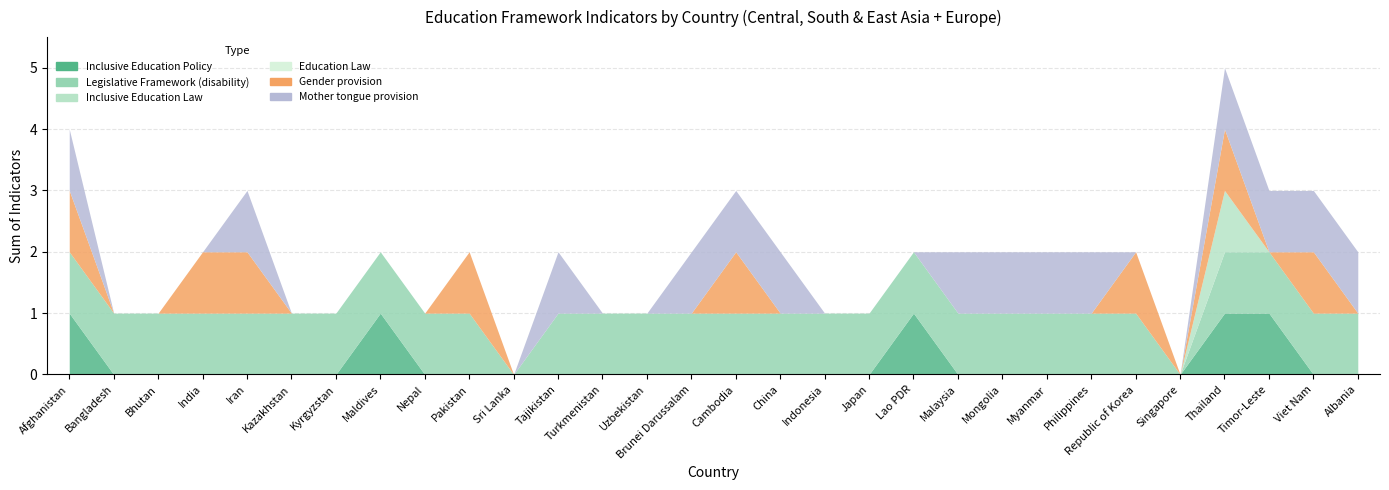

Between Brunei Darussalam and Lao PDR, which series saw the biggest shift?

Inclusive Education Policy